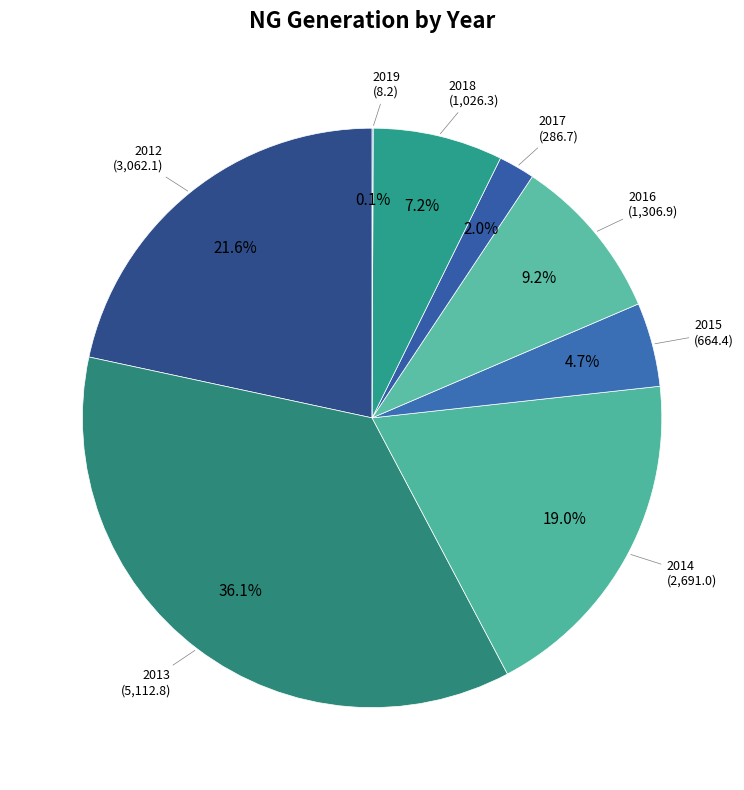

Does 2016 account for over 50% of the chart?

No